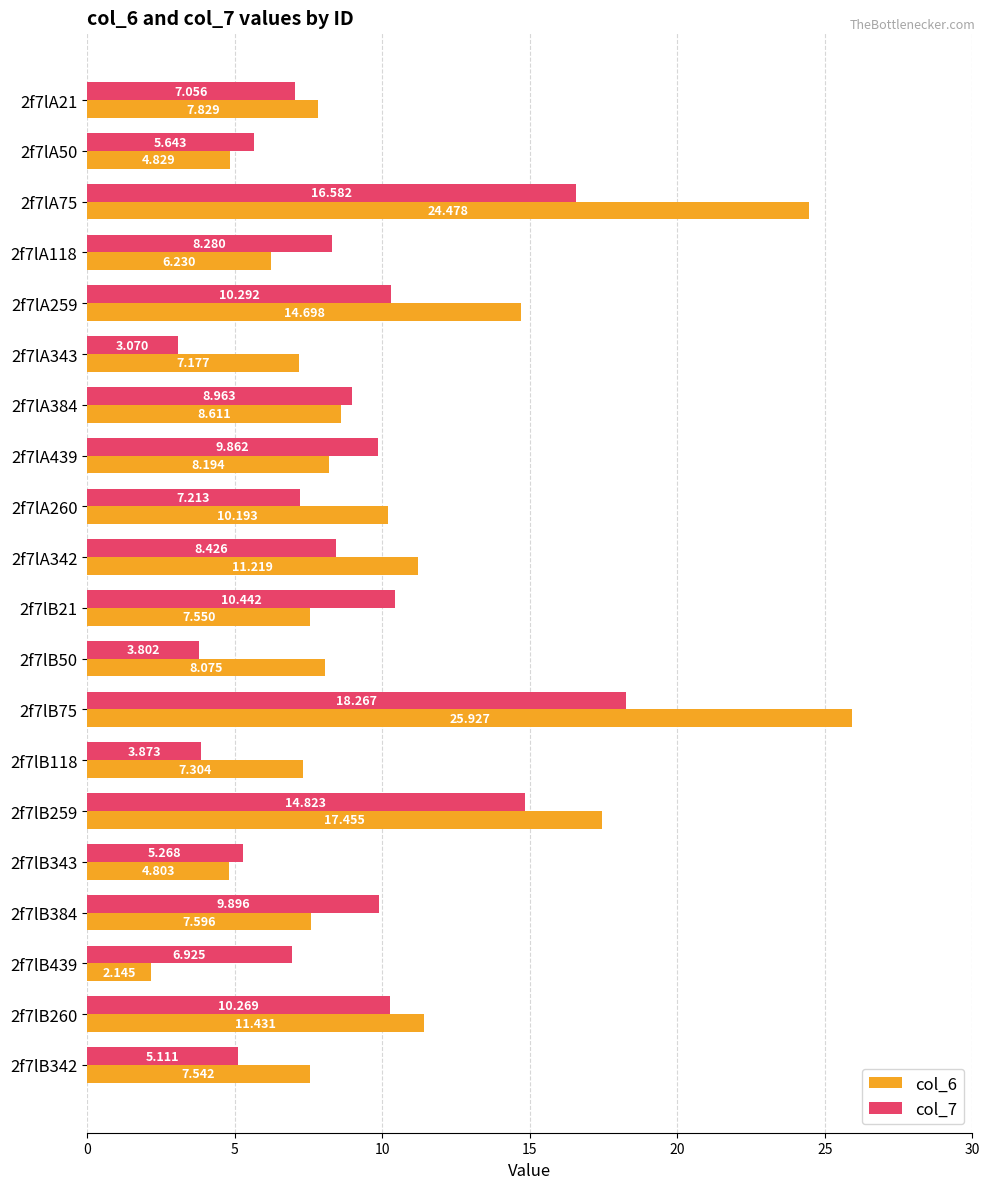

What is the sum of all col_6 values?

203.3